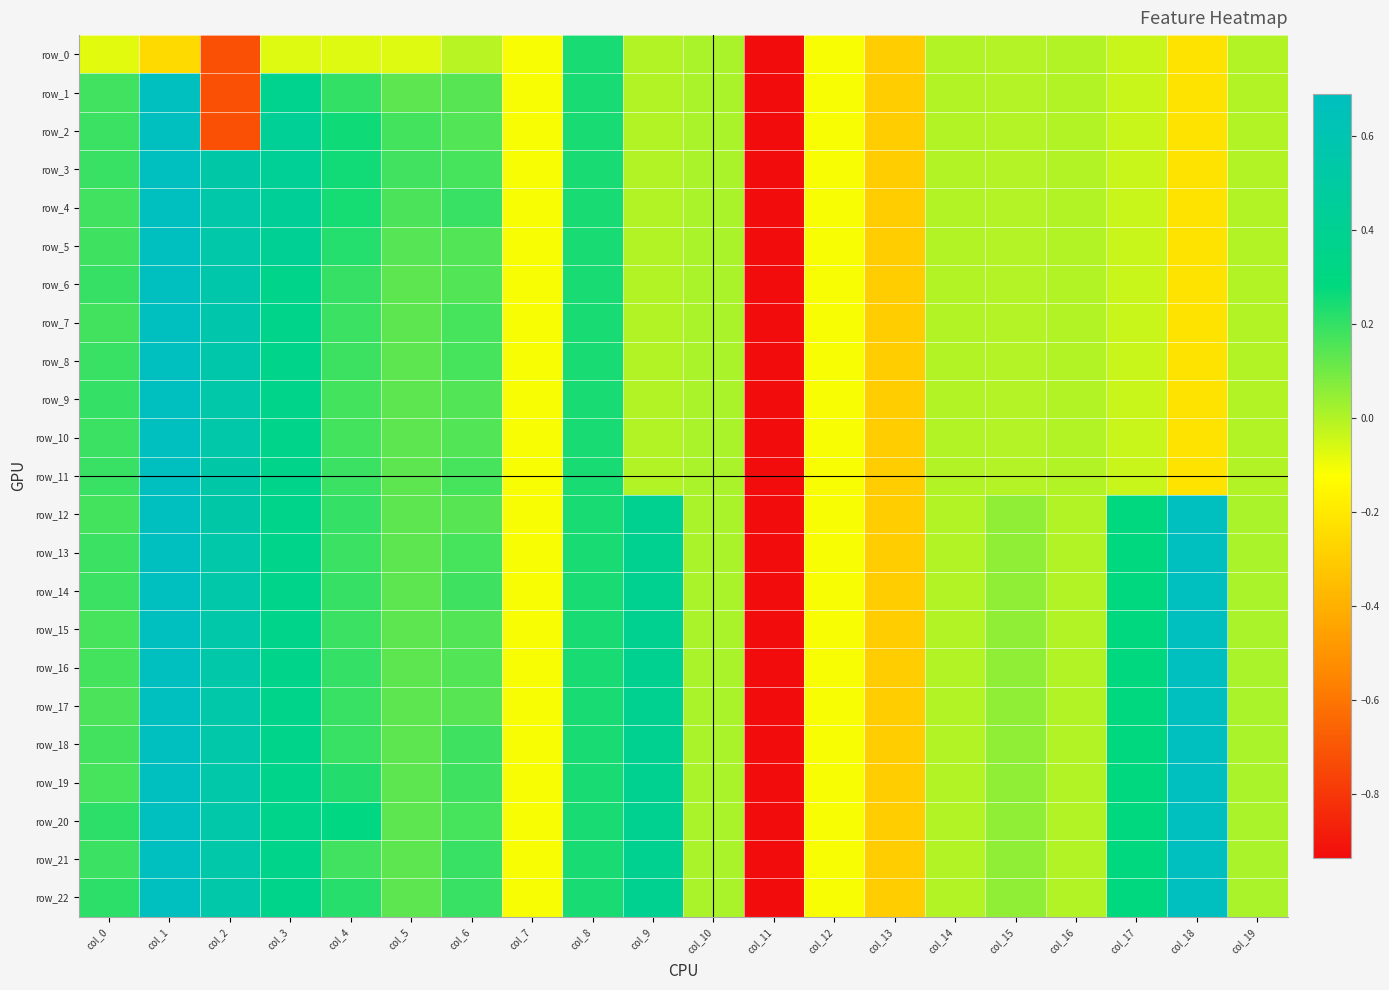

How many values in the row_7 series exceed 0?

9